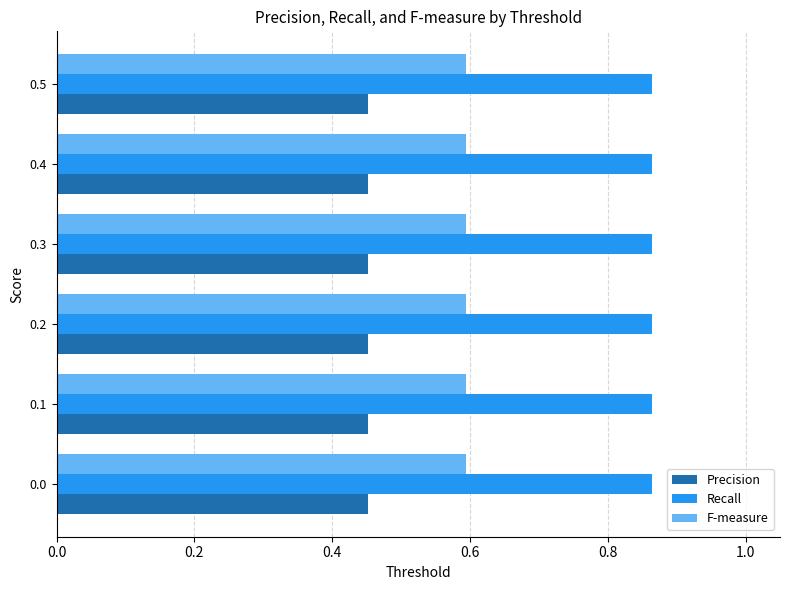

What is the difference between the highest and lowest values at 0.2?

0.4